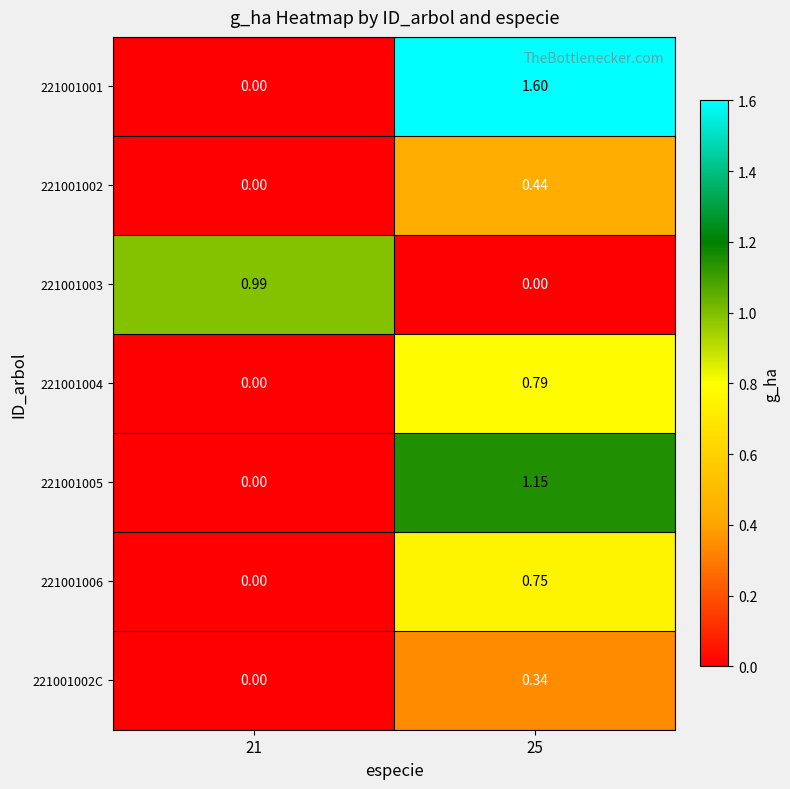

Is the value of 221001002C at 21 greater than the value of 221001004 at 25?

No